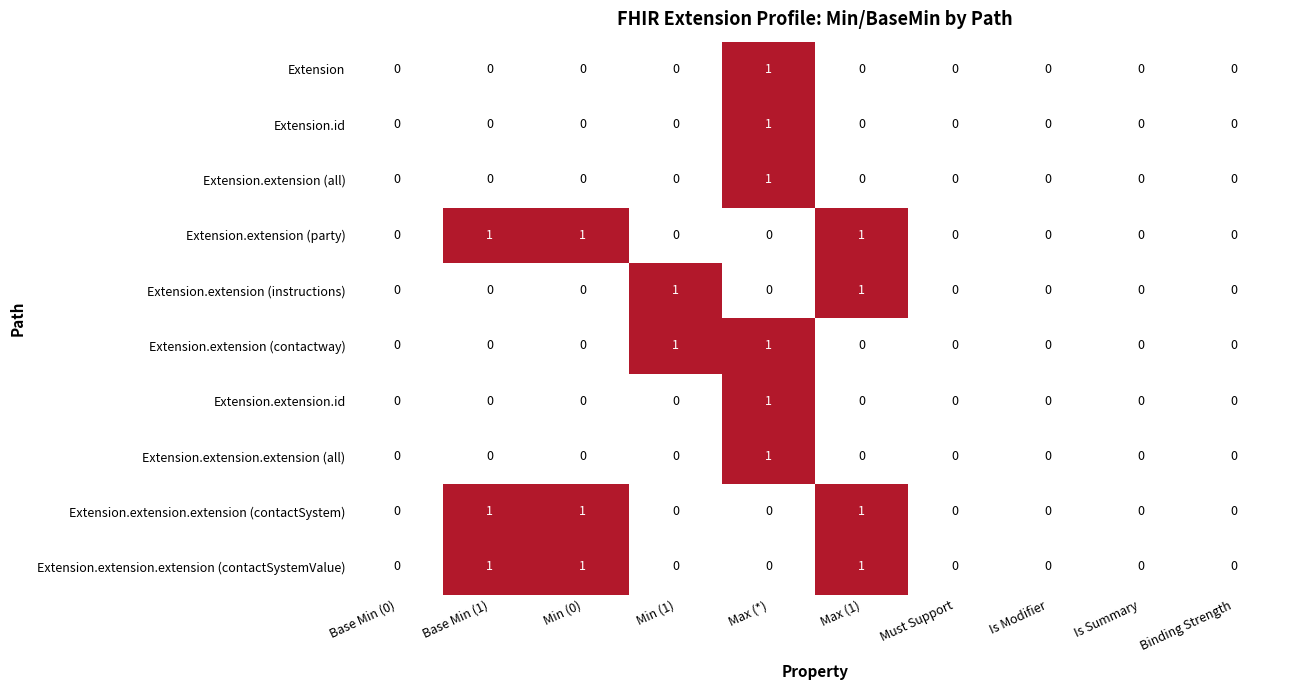

The value of Extension.extension.extension (contactSystem) at Base Min (1) is 0. True or false?

False